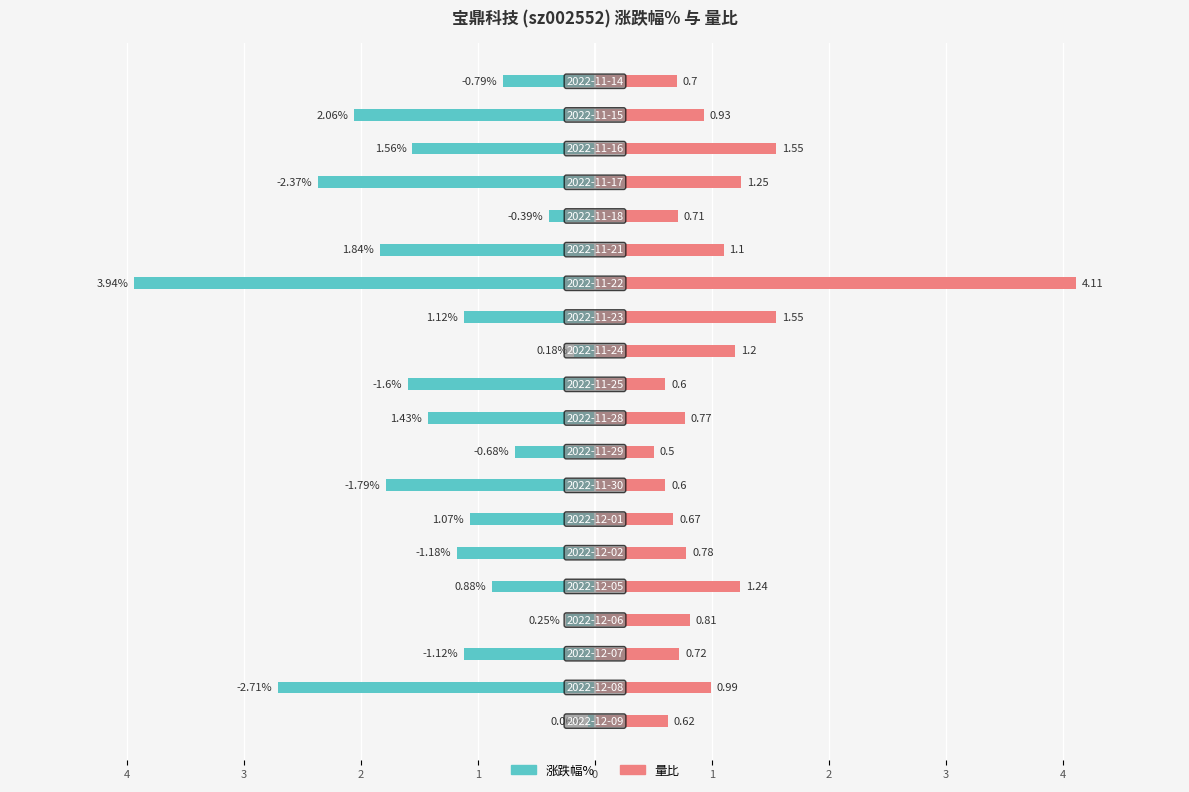

Is the value of 量比 at 12 greater than the value of 涨跌幅% at 19?

Yes